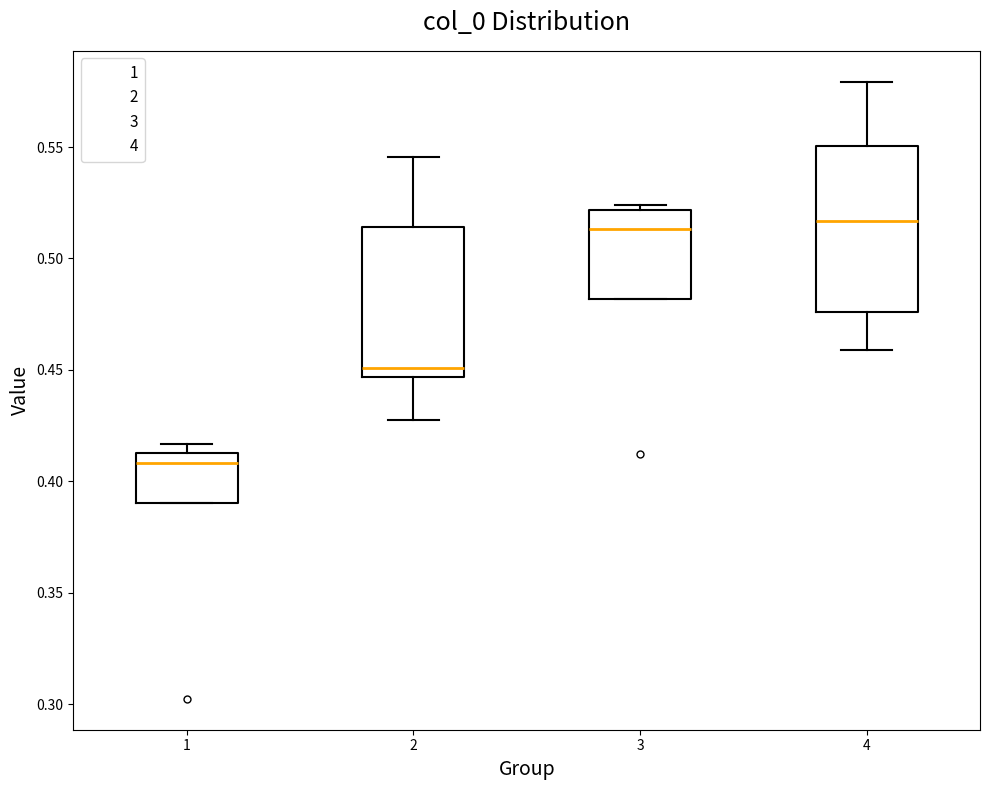

Comparing the boxes themselves (not the whiskers), which one is the tallest?

4